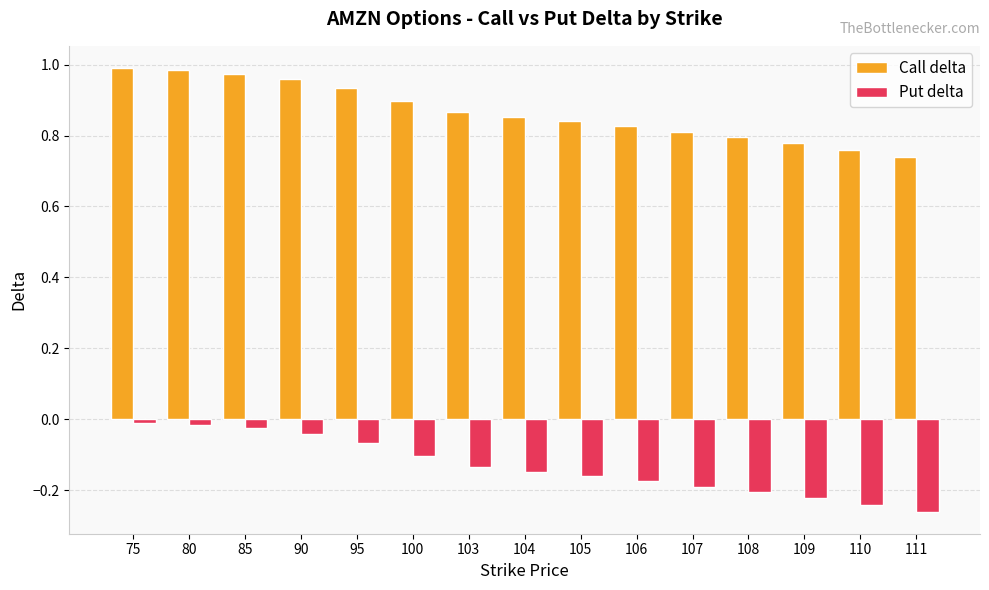

Rank the series by their maximum value, from lowest to highest.

Put delta, Call delta